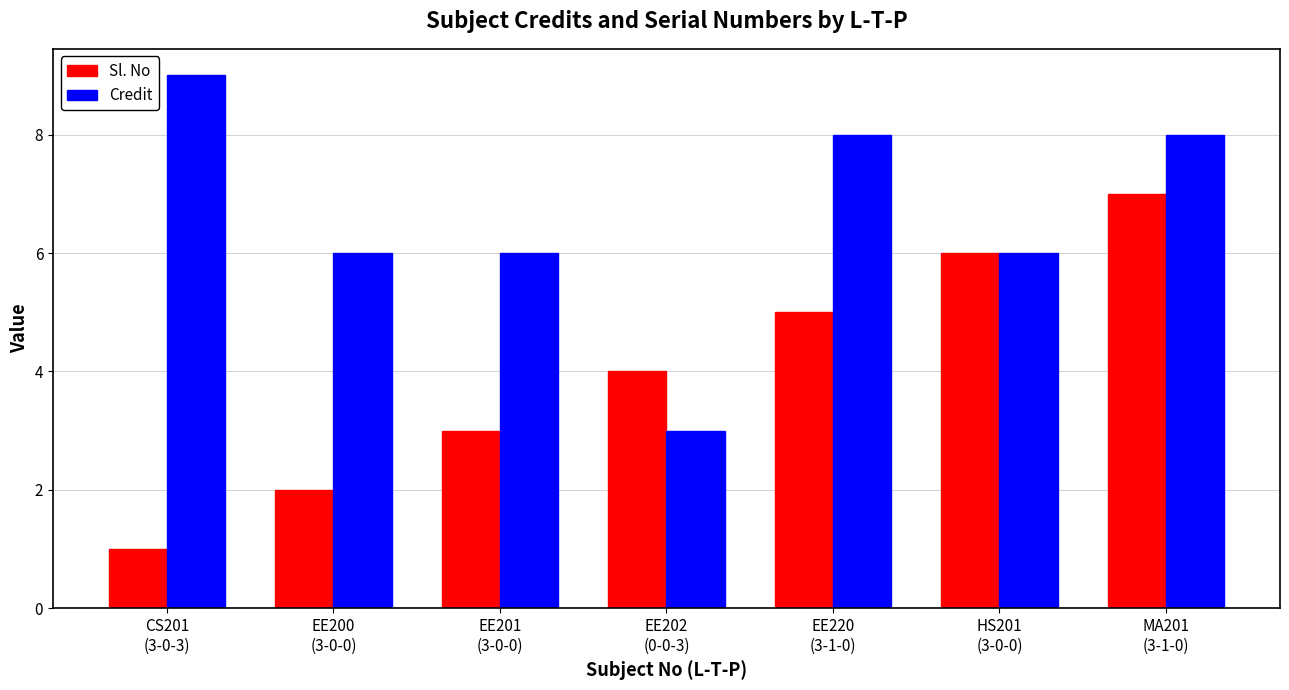

True or false: Sl. No has a value of 3 at EE201
(3-0-0).

True